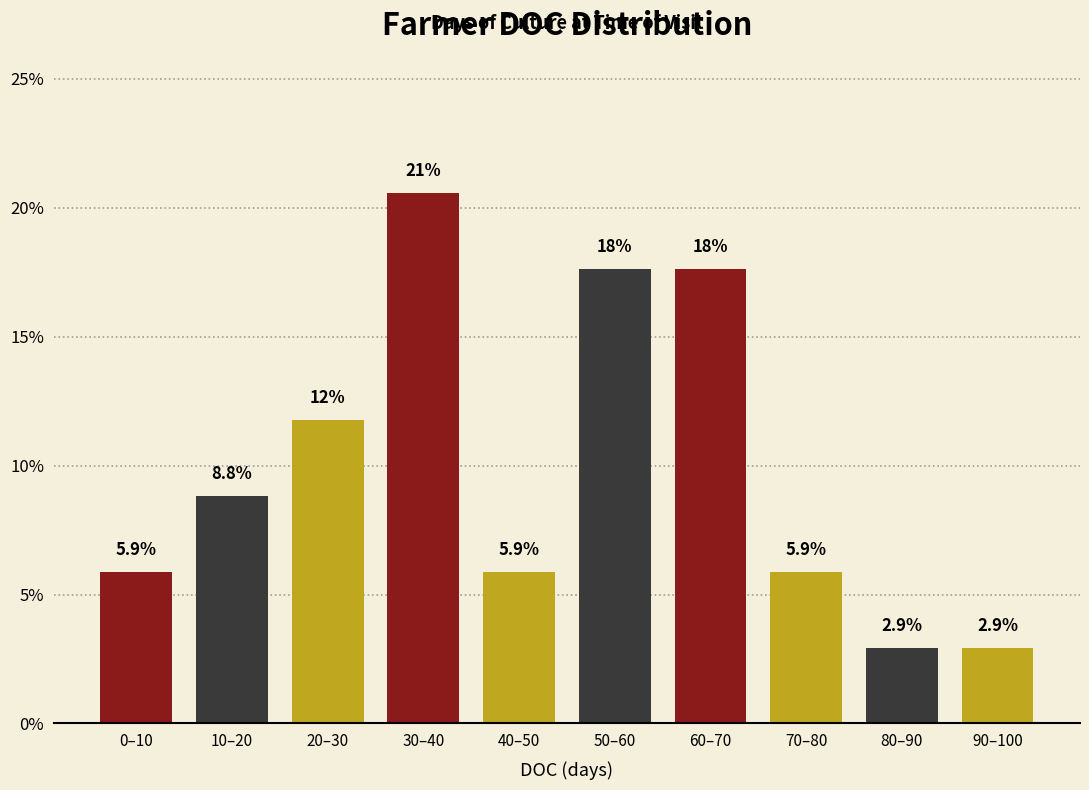

Reading left to right, what are all the values shown in this chart?

0–10=5.9	10–20=8.8	20–30=11.8	30–40=20.6	40–50=5.9	50–60=17.6	60–70=17.6	70–80=5.9	80–90=2.9	90–100=2.9